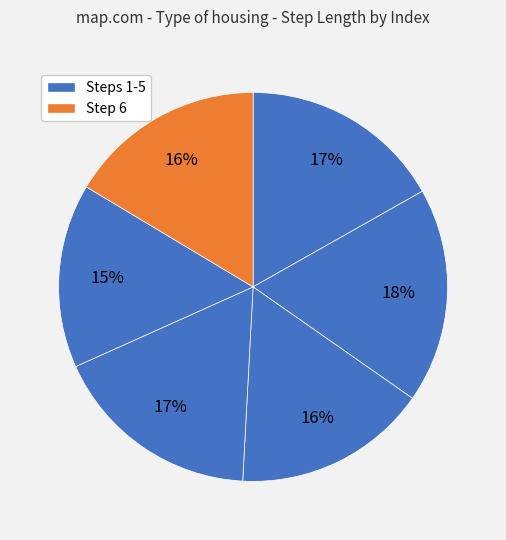

How many slices are in this pie chart?

6